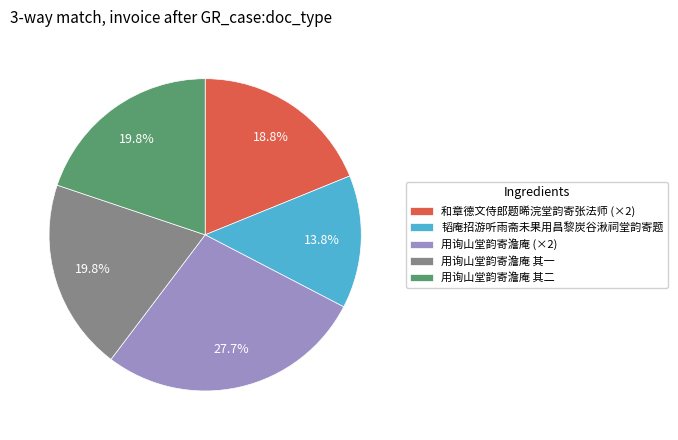

Is there a majority slice in this chart?

No